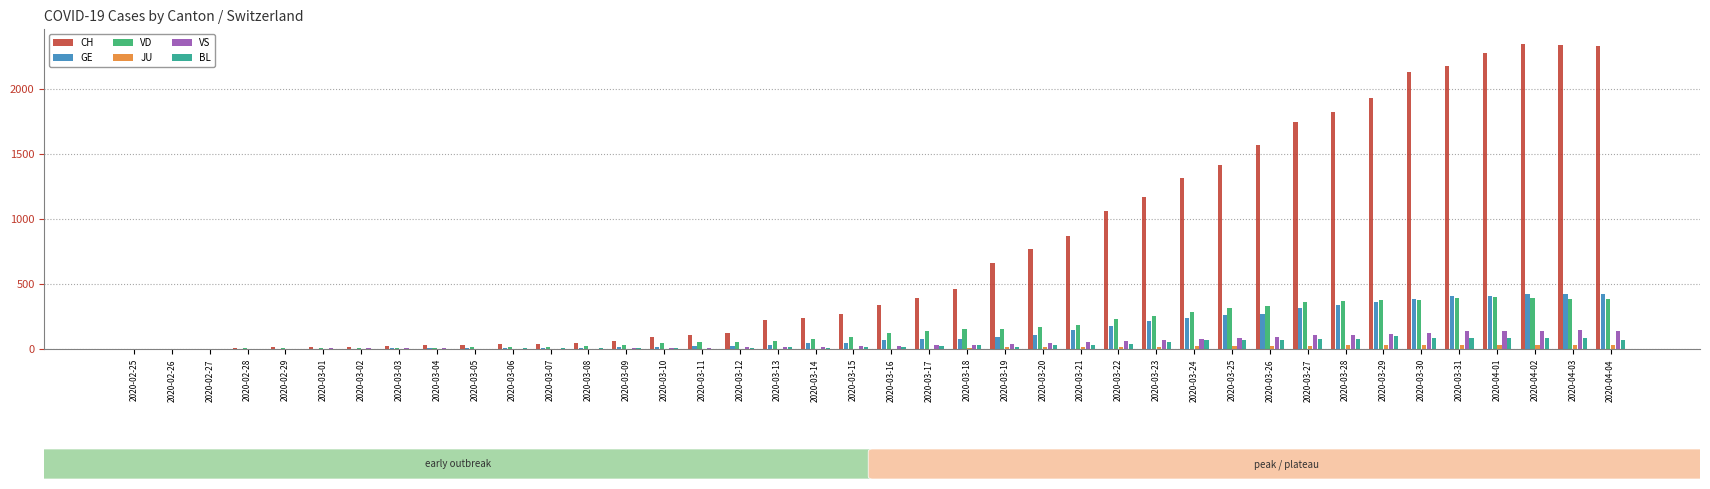

How many series are shown in this chart?

6